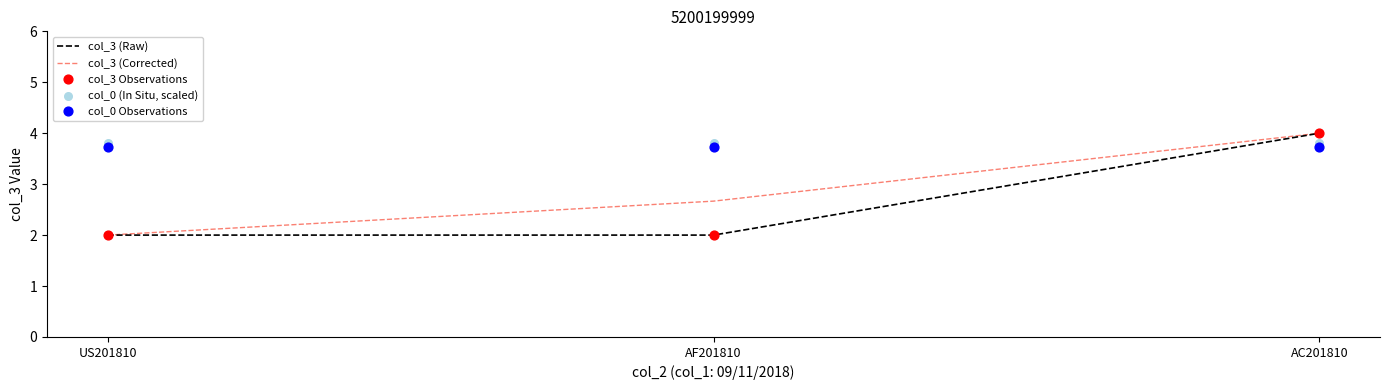

What is the total value across all series at AF201810?

14.2